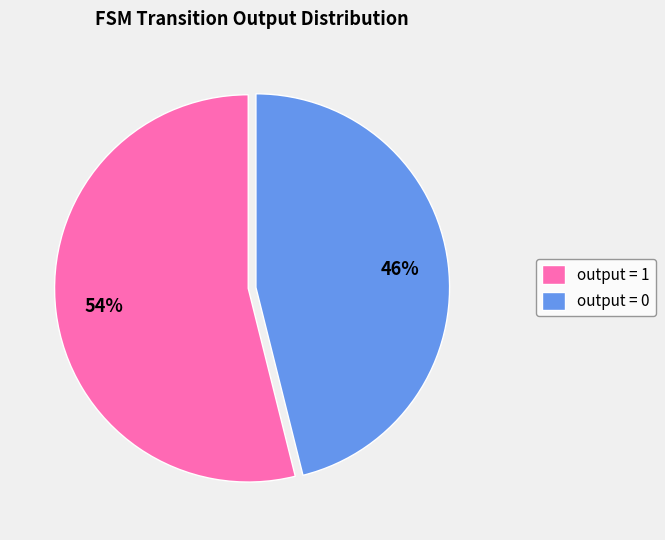

What is the largest slice in the pie chart?

output = 1